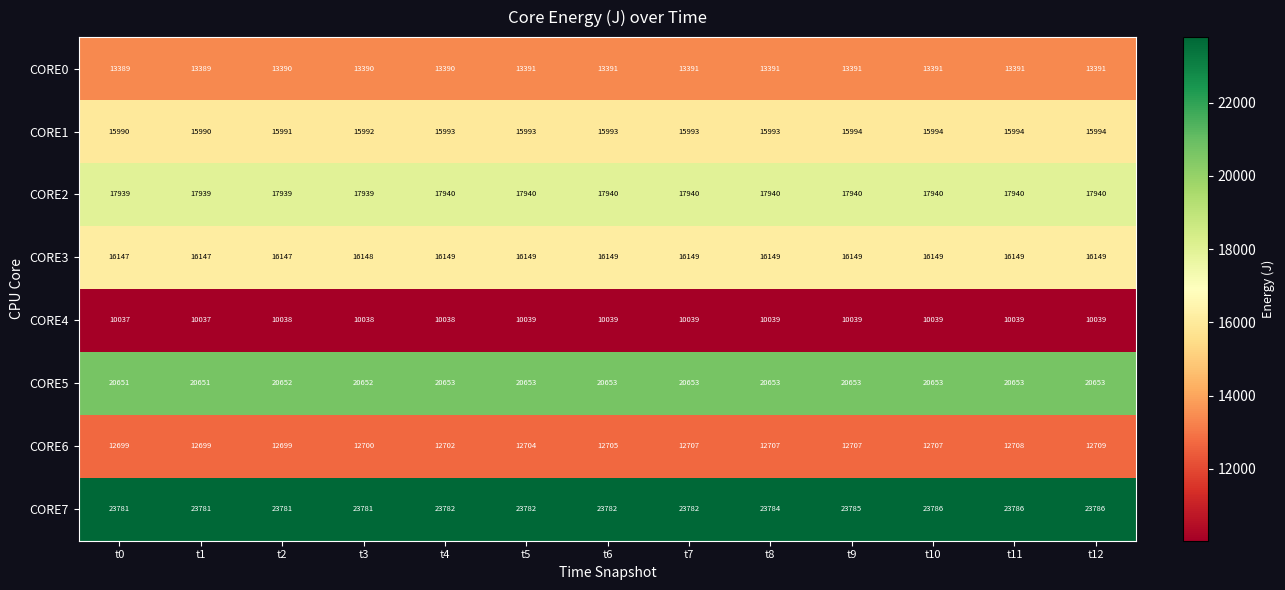

What is the smallest value displayed?

10037